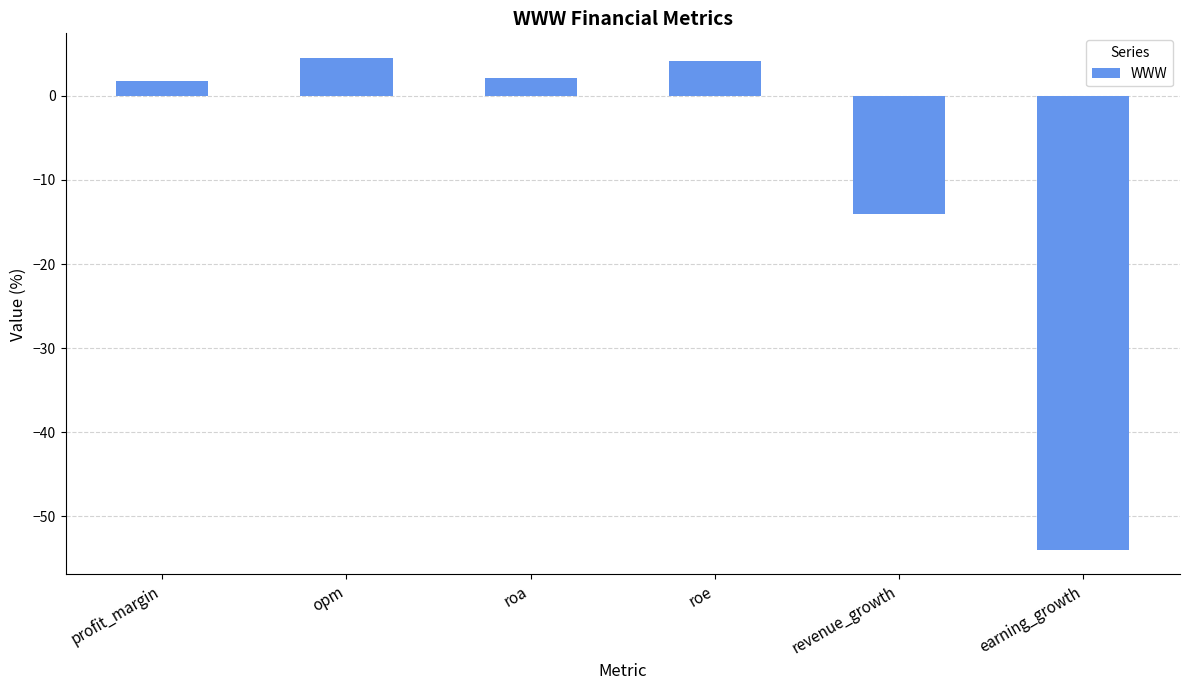

True or false: the data shows -54.0 at earning_growth.

True